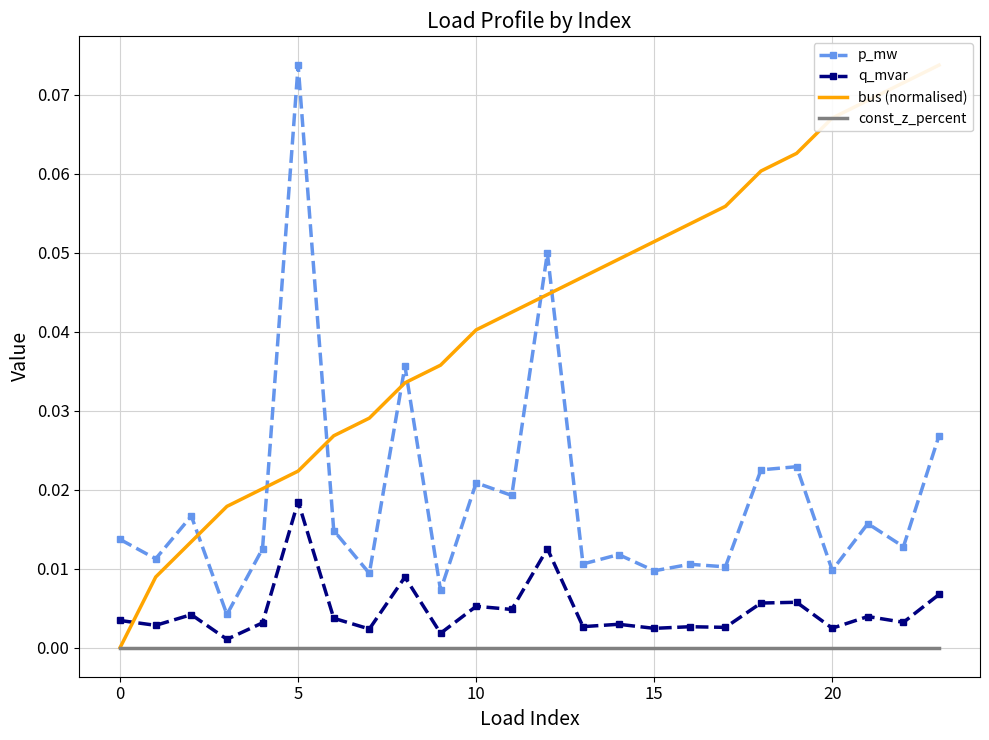

How many lines are shown in the chart?

4